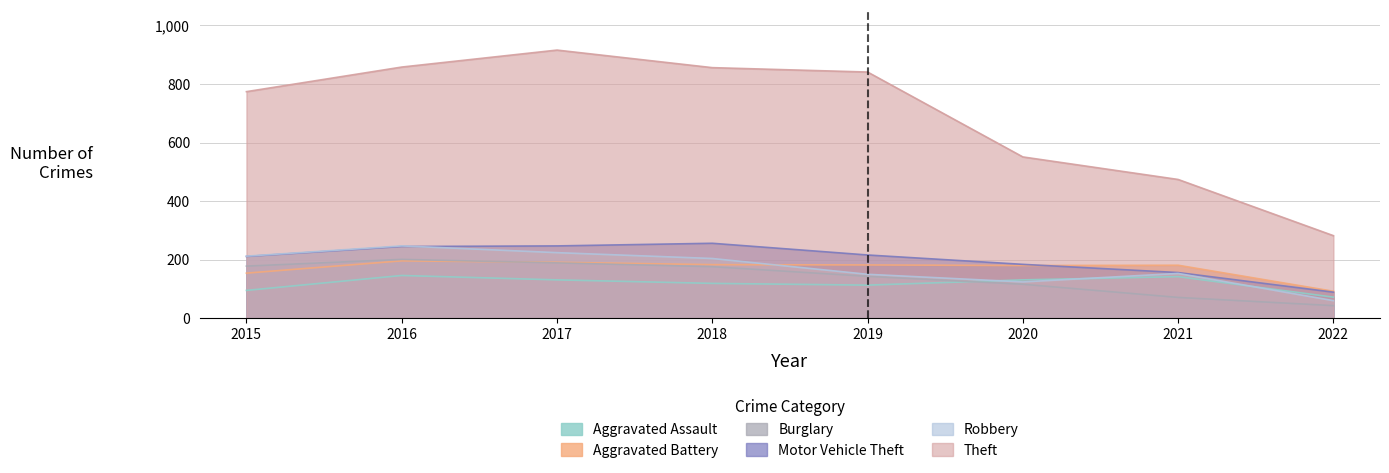

What is the spread (max minus min) of values at 2021?

403